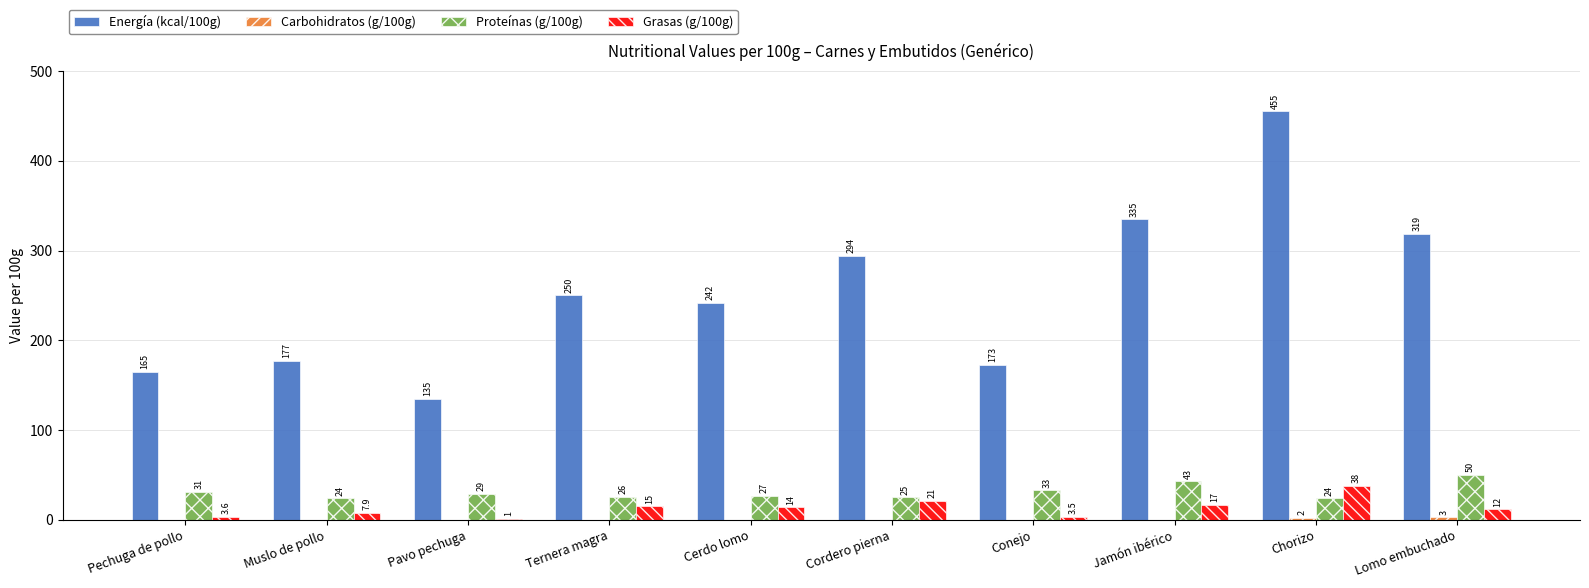

How many series are shown in this chart?

4